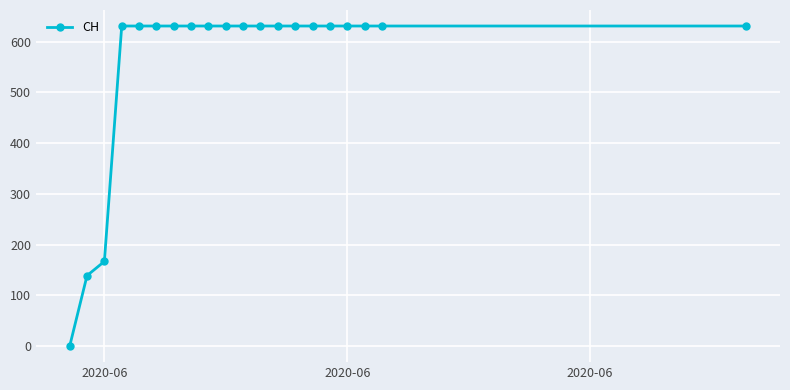

Reading left to right, what are all the values shown in this chart?

0	139	167	631	631	631	631	631	631	631	631	631	631	631	631	631	631	631	631	631